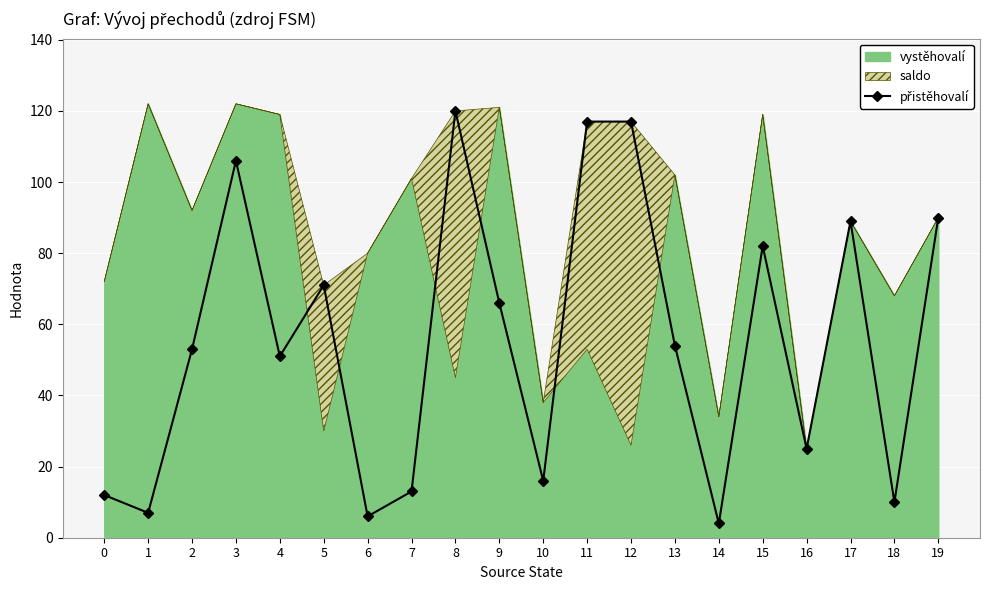

At which category does the data reach its first local valley?

1